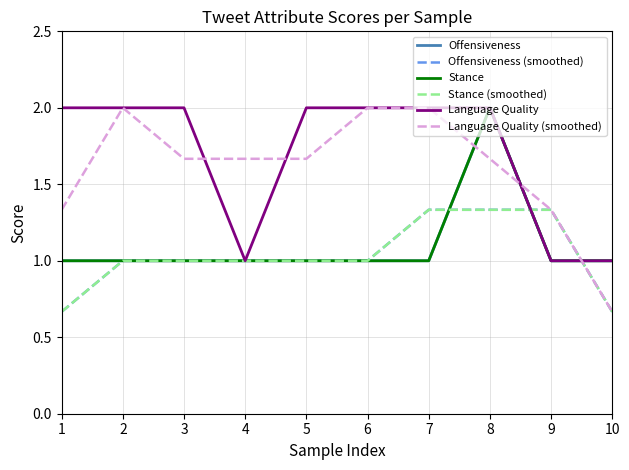

Which series changed the most between 6 and 10?

Language Quality (smoothed)